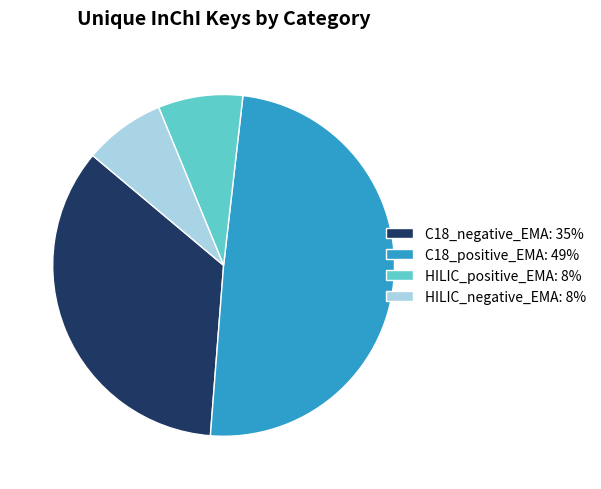

True or false: C18_negative_EMA accounts for 35% of the total.

True